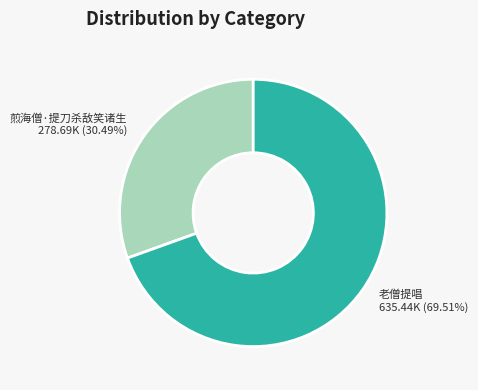

Does any single category account for the majority?

Yes